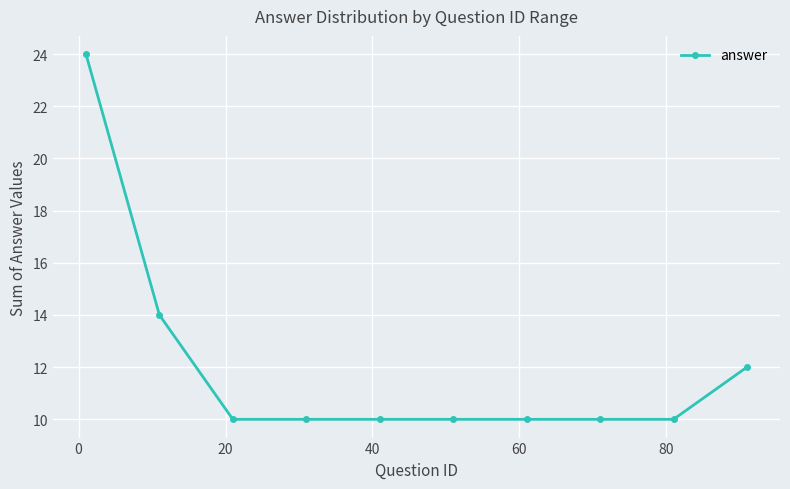

What is the difference between the maximum and second lowest values?

14